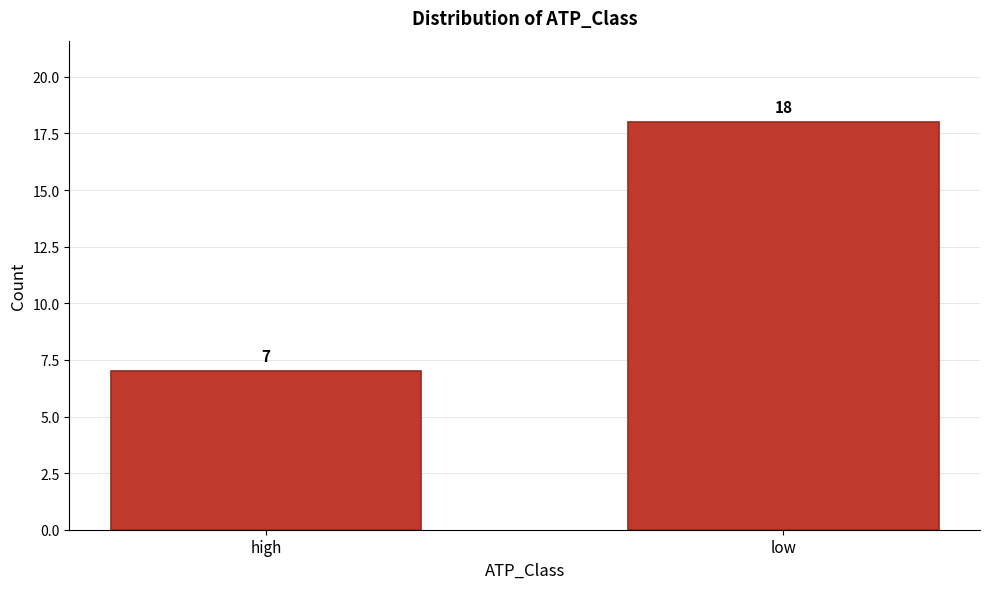

Reading left to right, extract all data points from this chart.

7	18